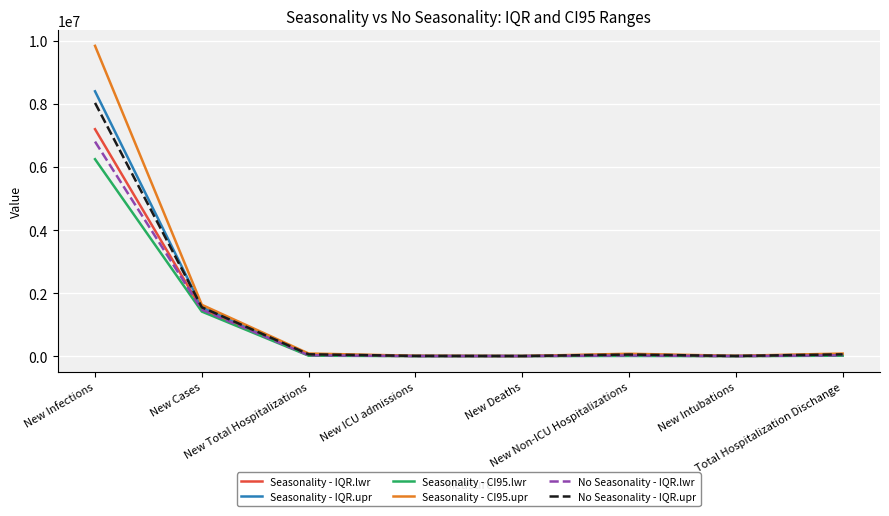

Which series has the largest range (max minus min)?

Seasonality - CI95.upr